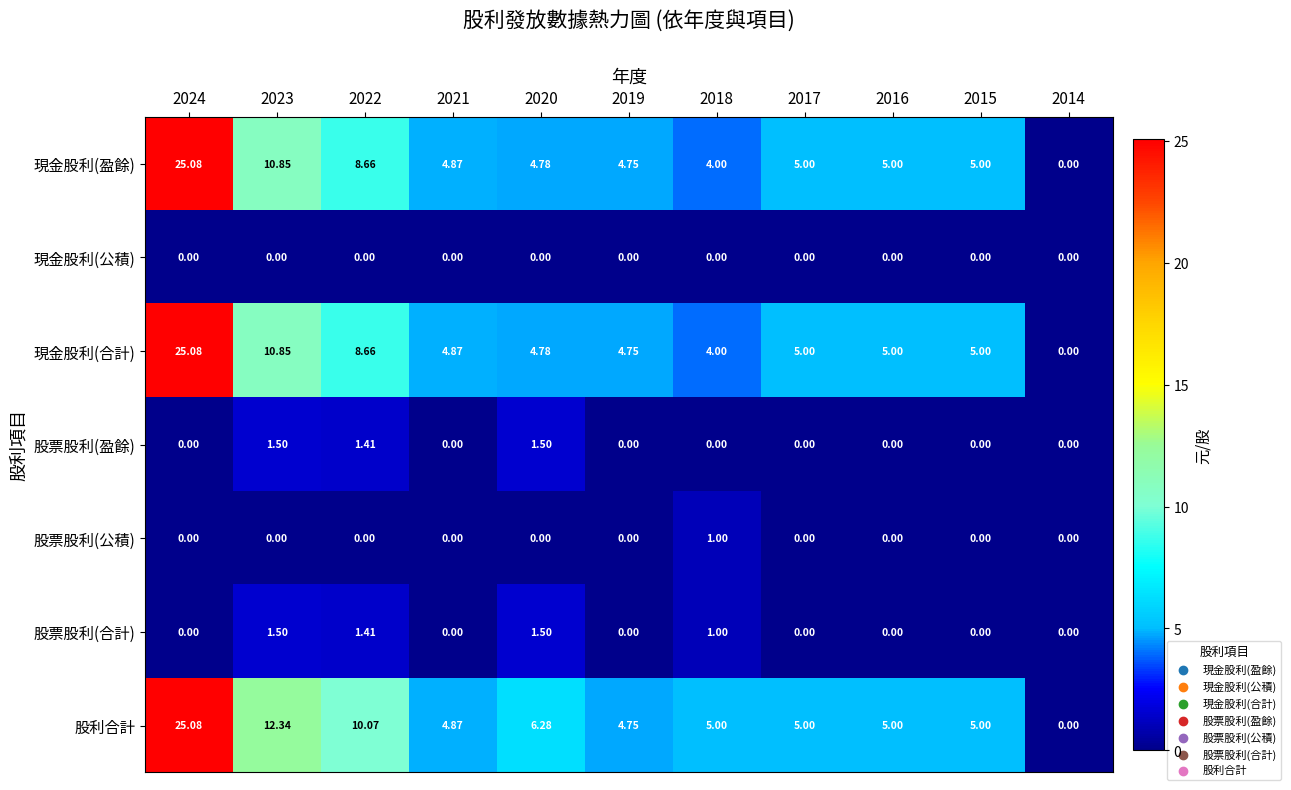

Which series has the largest total across all categories?

股利合計